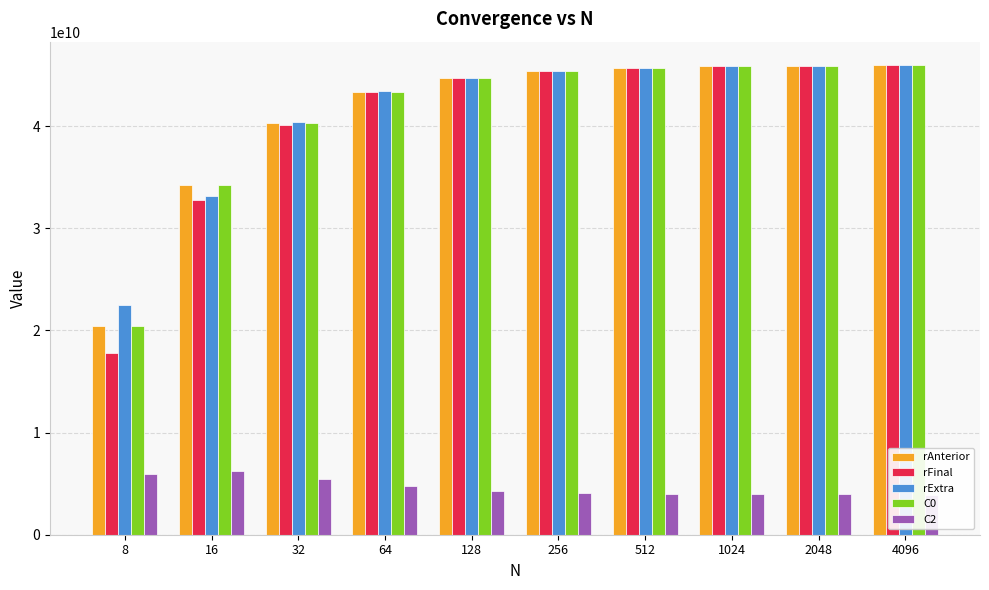

True or false: rAnterior has a value of 20455054810.6 at 8.

True